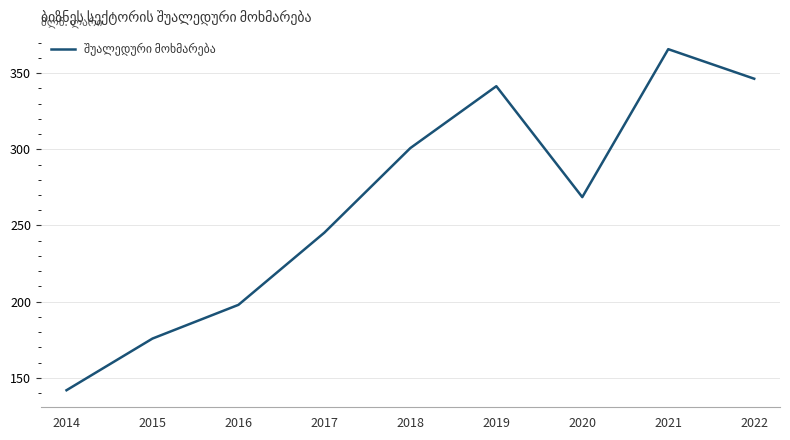

True or false: the data shows 141.9 at 2014.

True